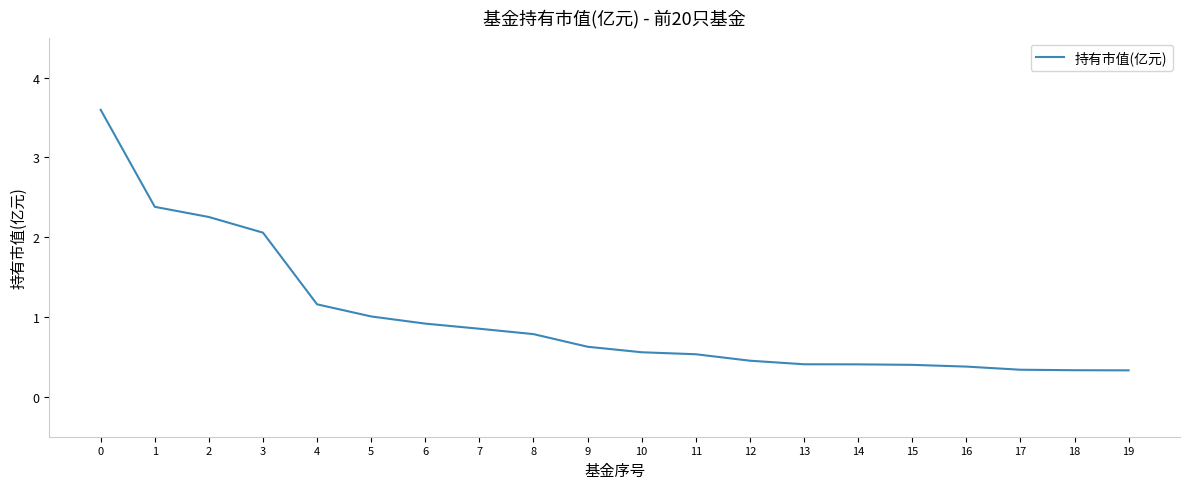

Reading right to left, transcribe all the data shown in this chart.

19=0.3	18=0.3	17=0.3	16=0.4	15=0.4	14=0.4	13=0.4	12=0.5	11=0.5	10=0.6	9=0.6	8=0.8	7=0.9	6=0.9	5=1.0	4=1.2	3=2.1	2=2.3	1=2.4	0=3.6